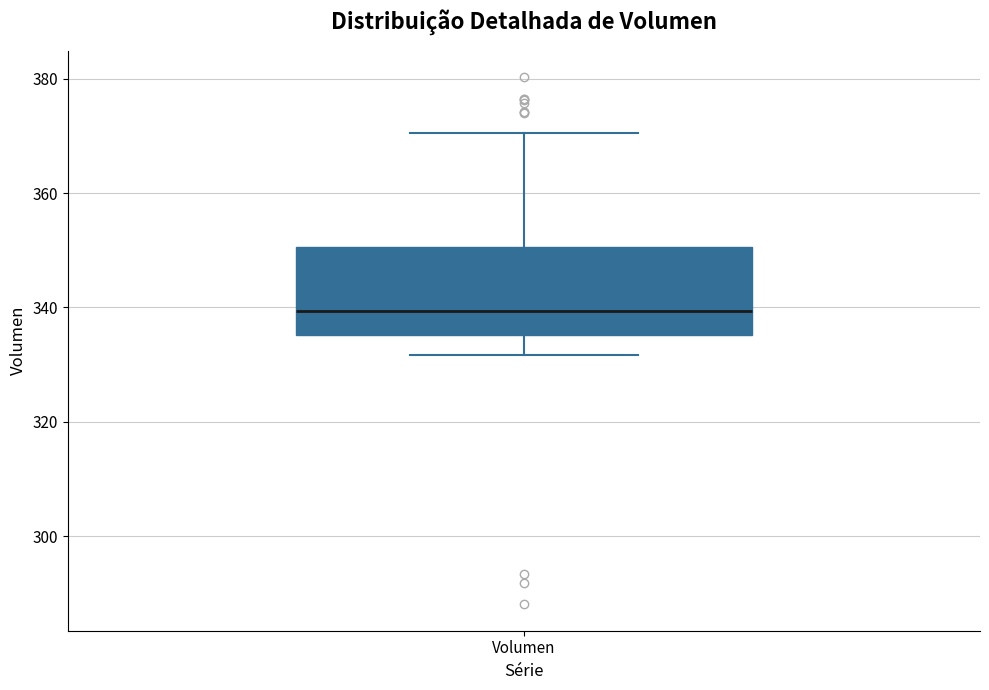

Read this box plot against the y-axis: the position of the median line, the range covered by the box, and the ends of both whiskers. The values are not printed on the chart, so give them approximately, as read against the axis.

median 340, box 336 to 350, whiskers 332 to 370